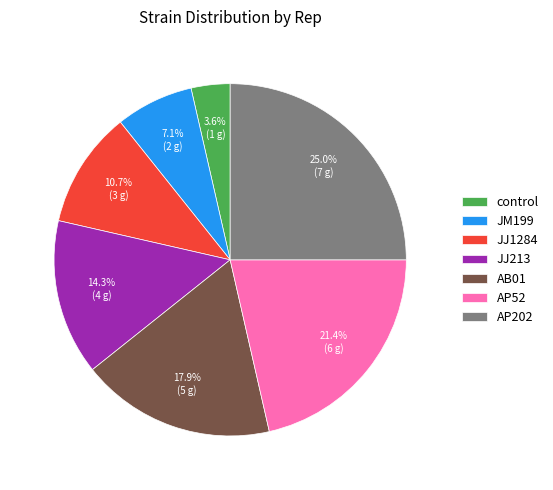

To the nearest percent, what is the difference between the JJ213 and AB01 slice percentages?

4%